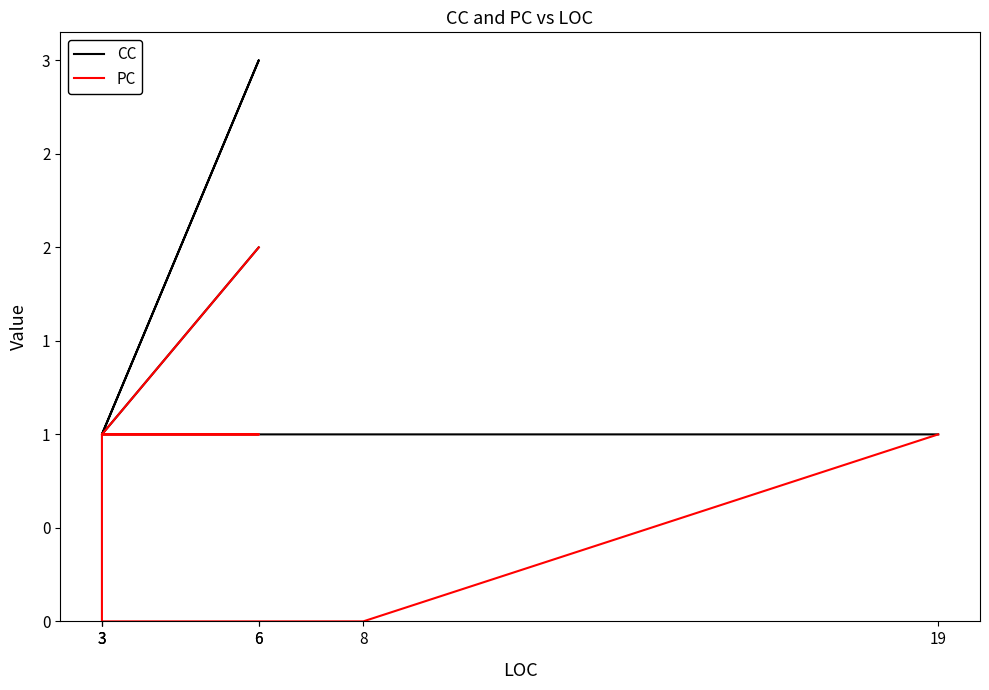

At which category is the sum across all series the highest?

6